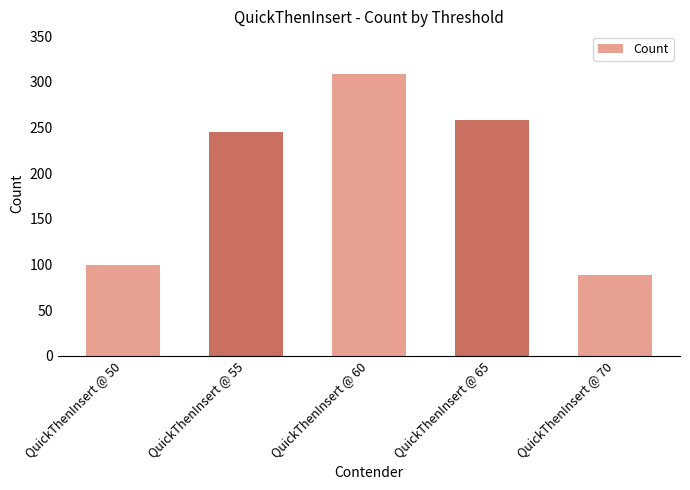

The chart shows a value of 366 at QuickThenInsert @ 55. True or false?

False